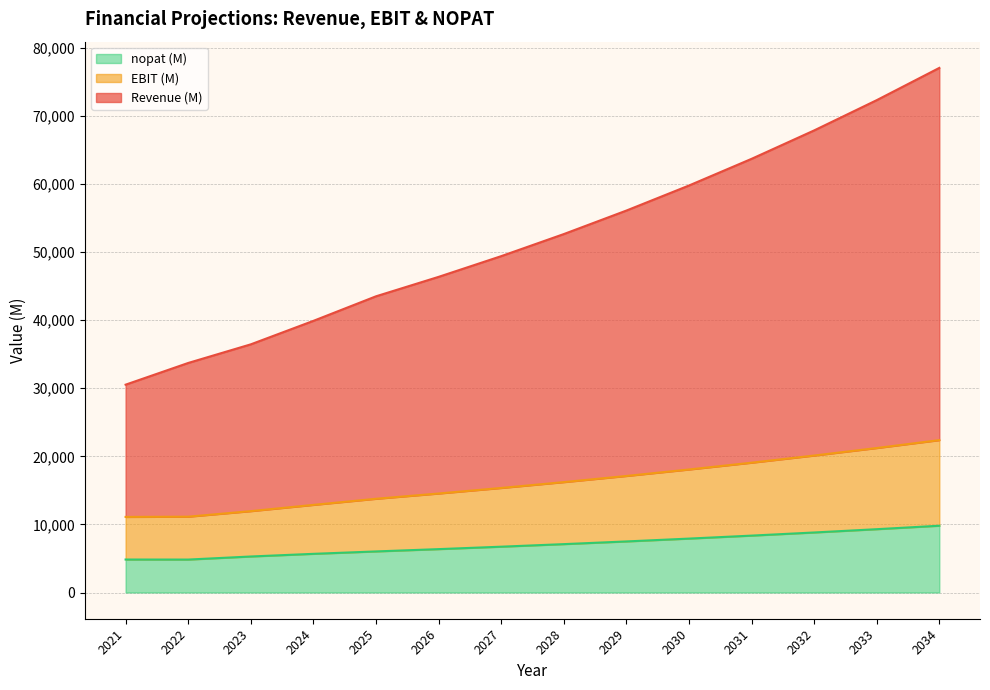

List the labels in order of Revenue (M) value, largest first.

2034, 2033, 2032, 2031, 2030, 2029, 2028, 2027, 2026, 2025, 2024, 2023, 2022, 2021